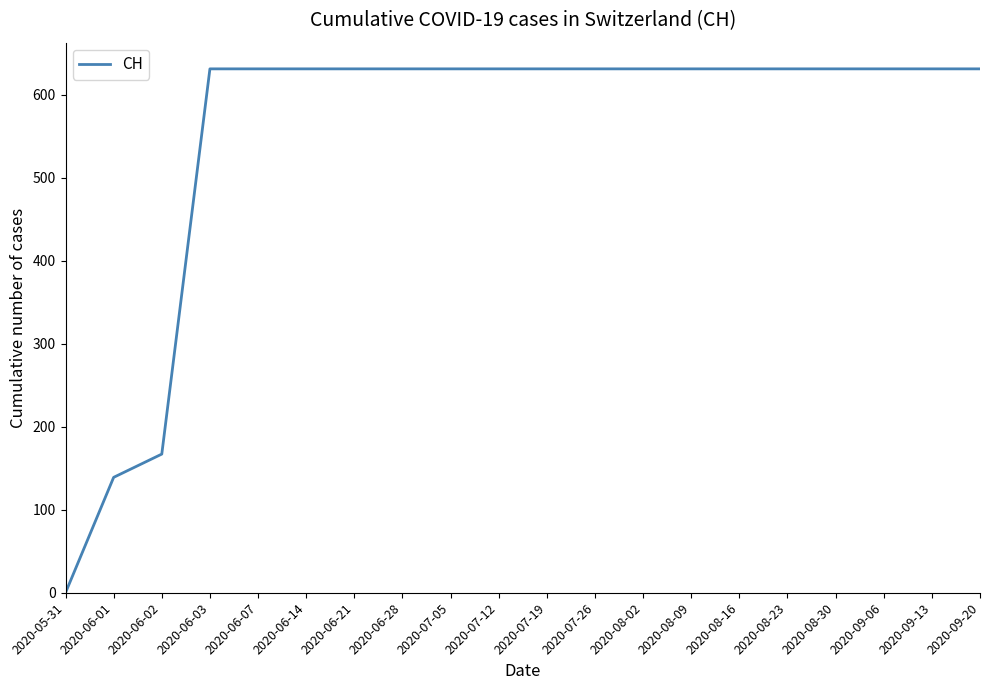

What is the change in value from 2020-06-01 to 2020-08-30?

+492